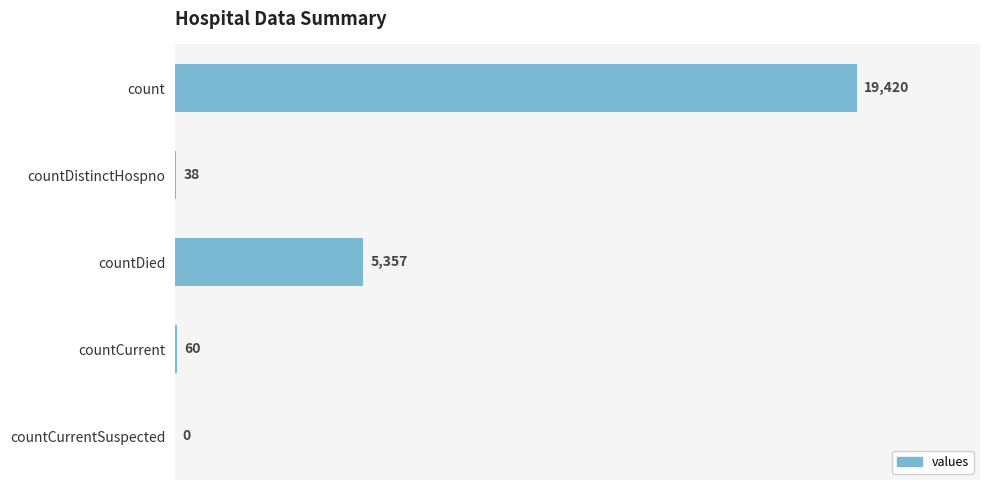

What is the approximate value at countCurrent, to the nearest 50?

50